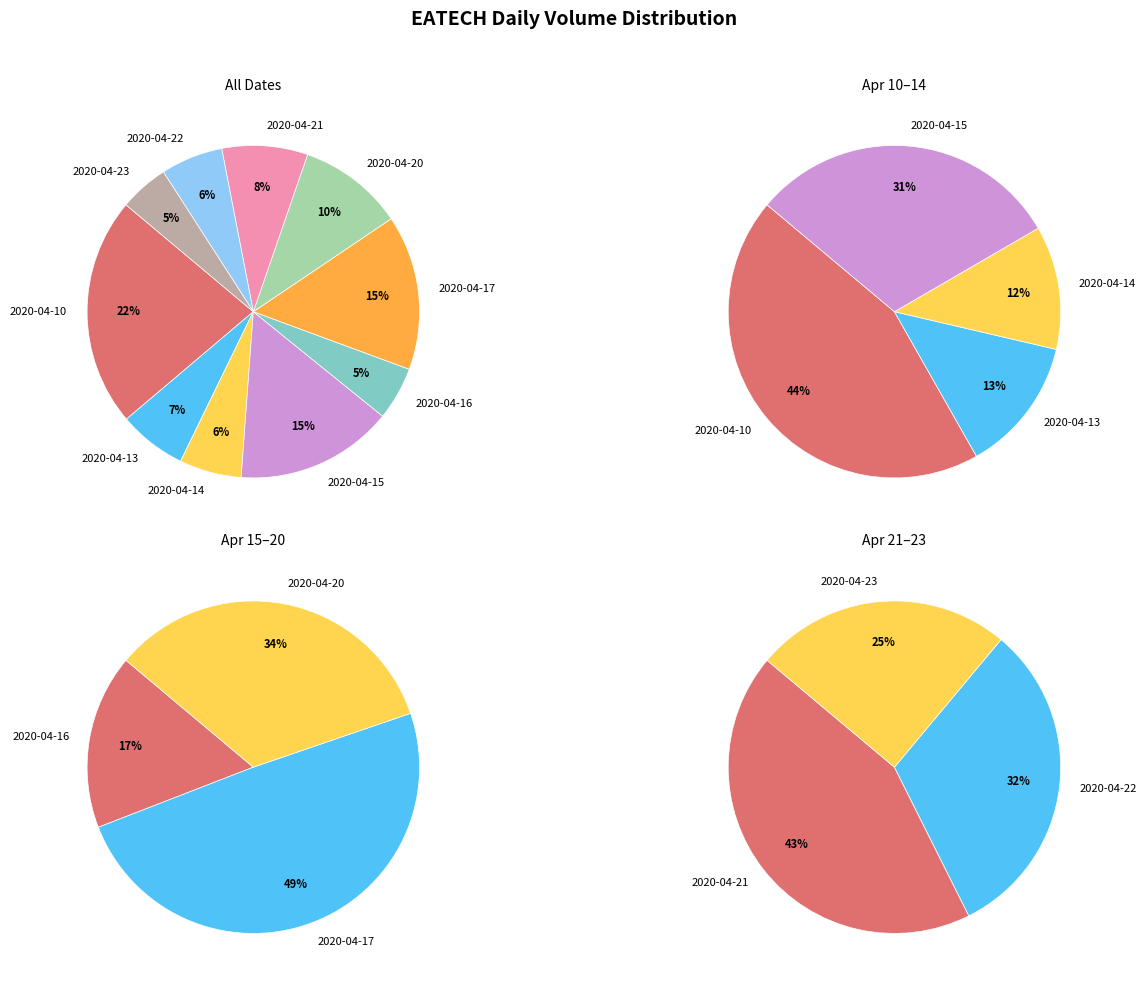

To the nearest percent, what is the combined percentage of 2020-04-13 and 2020-04-20?

17%